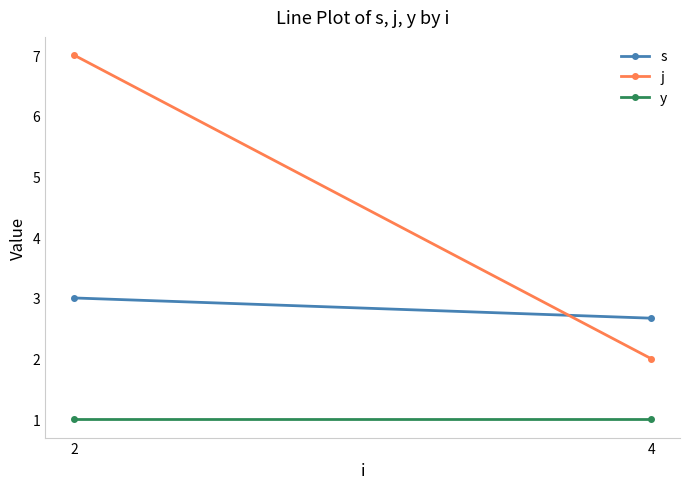

What is the maximum value for j?

7.0